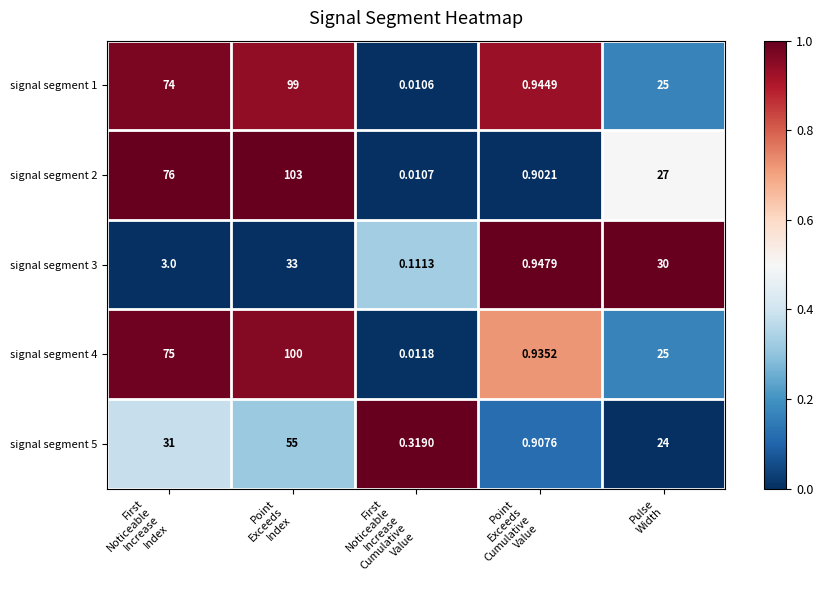

Which series changed the most between First
Noticeable
Increase
Index and Point
Exceeds
Cumulative
Value?

signal segment 2